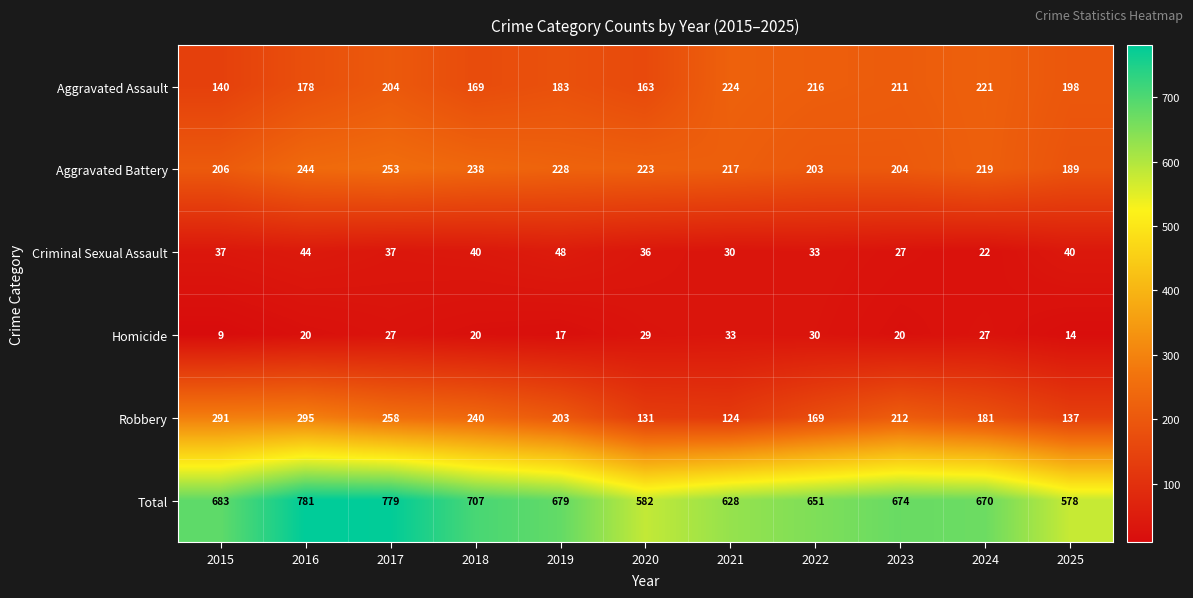

The Criminal Sexual Assault series shows 18 at 2020. True or false?

False